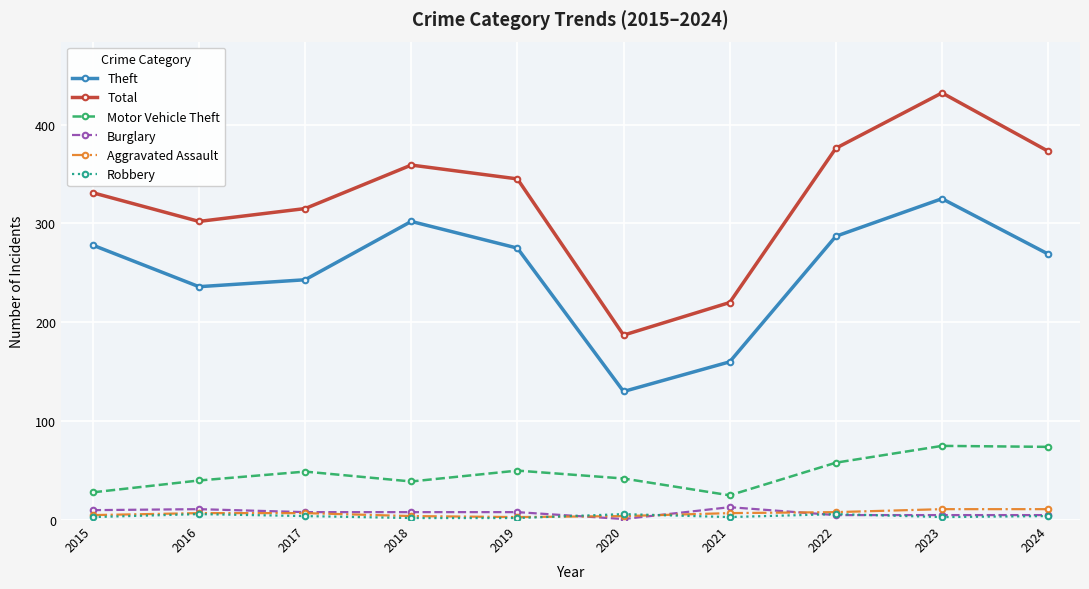

Is the value of Motor Vehicle Theft at 2022 greater than the value of Theft at 2016?

No